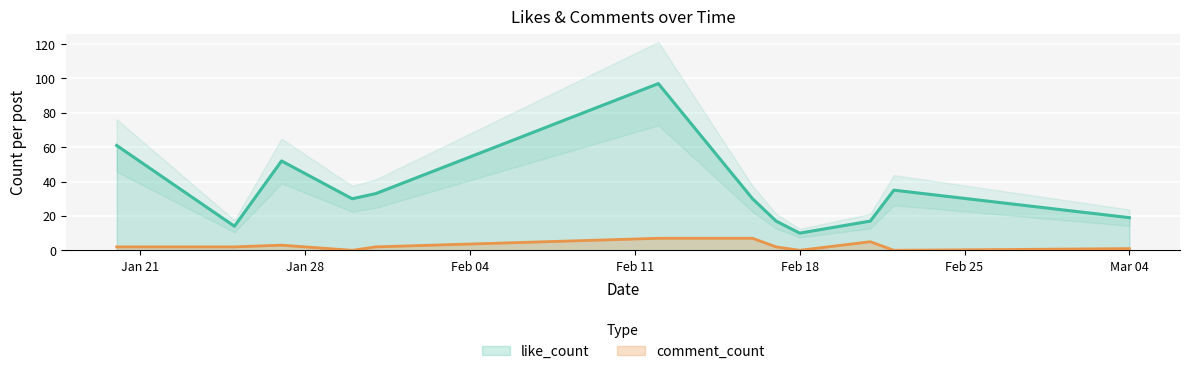

What is the value of the comment_count point at the 1st from the left?

1